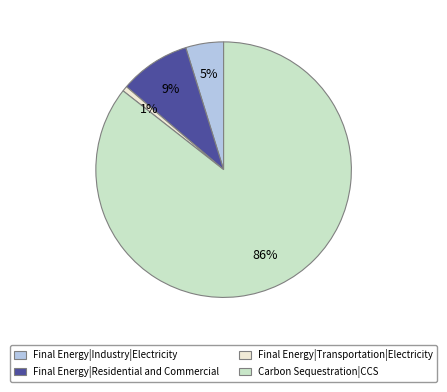

To the nearest percent, what portion does Final Energy|Residential and Commercial represent?

9%